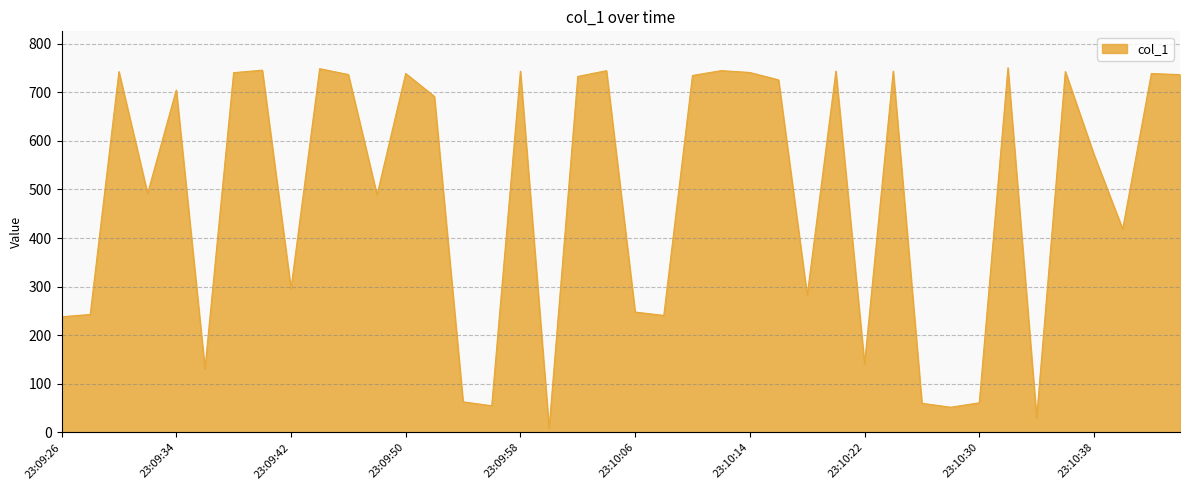

What is the greatest value displayed?

750.3